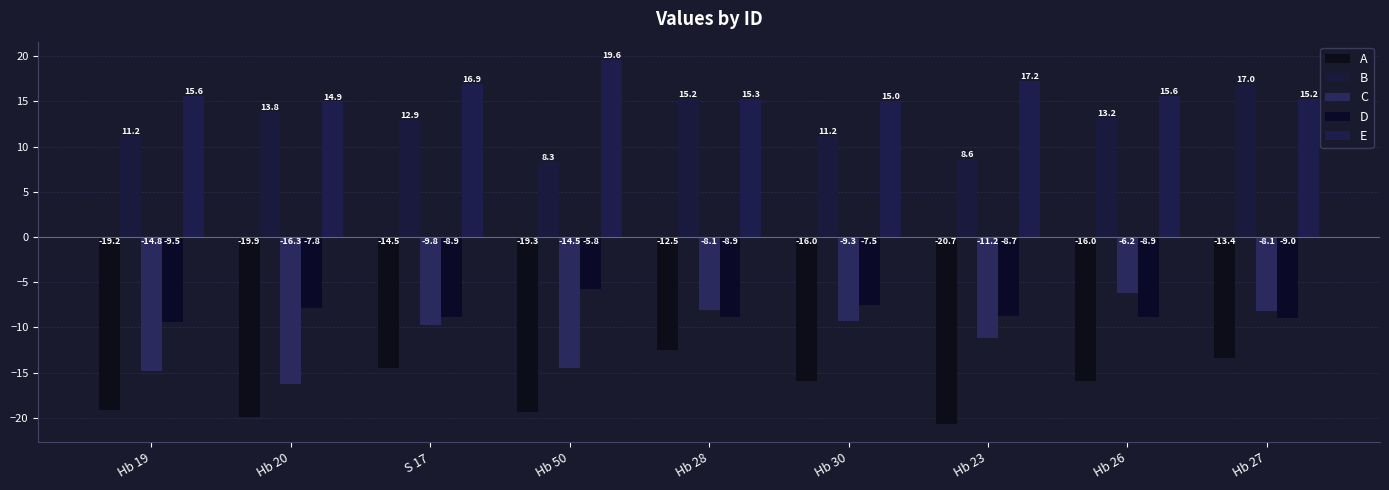

What position from the right is Hb 26?

2